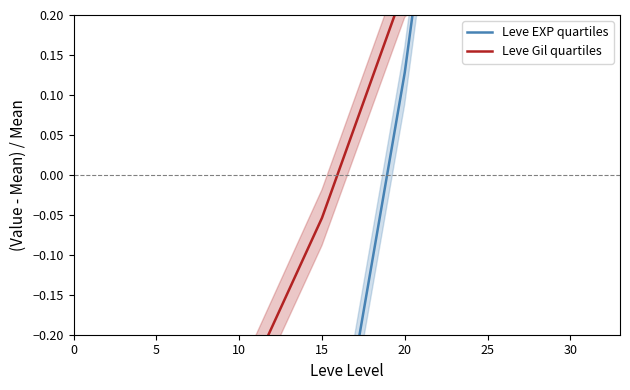

List the labels in order of Leve Gil quartiles value, smallest first.

0, 5, 10, 15, 20, 25, 30